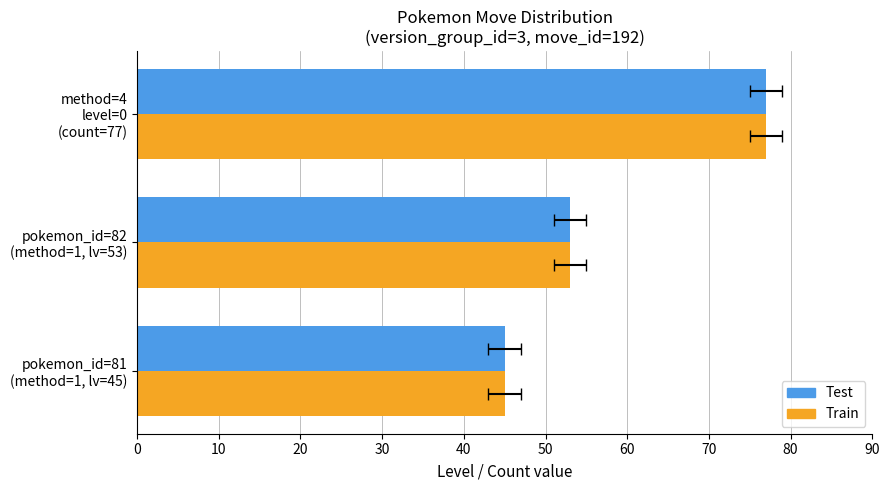

How many distinct data groups are displayed?

2